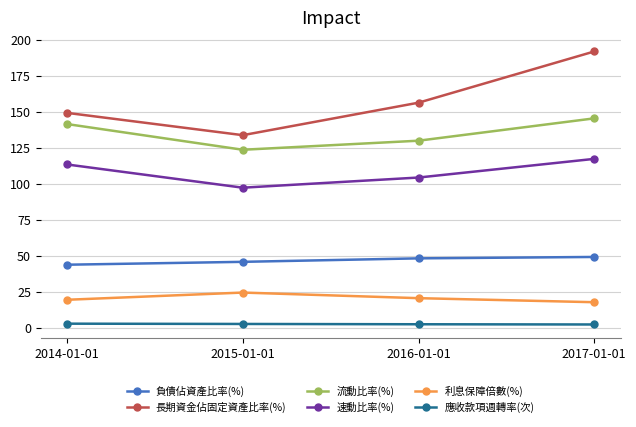

Rank the series by their maximum value, from highest to lowest.

長期資金佔固定資產比率(%), 流動比率(%), 速動比率(%), 負債佔資產比率(%), 利息保障倍數(%), 應收款項週轉率(次)